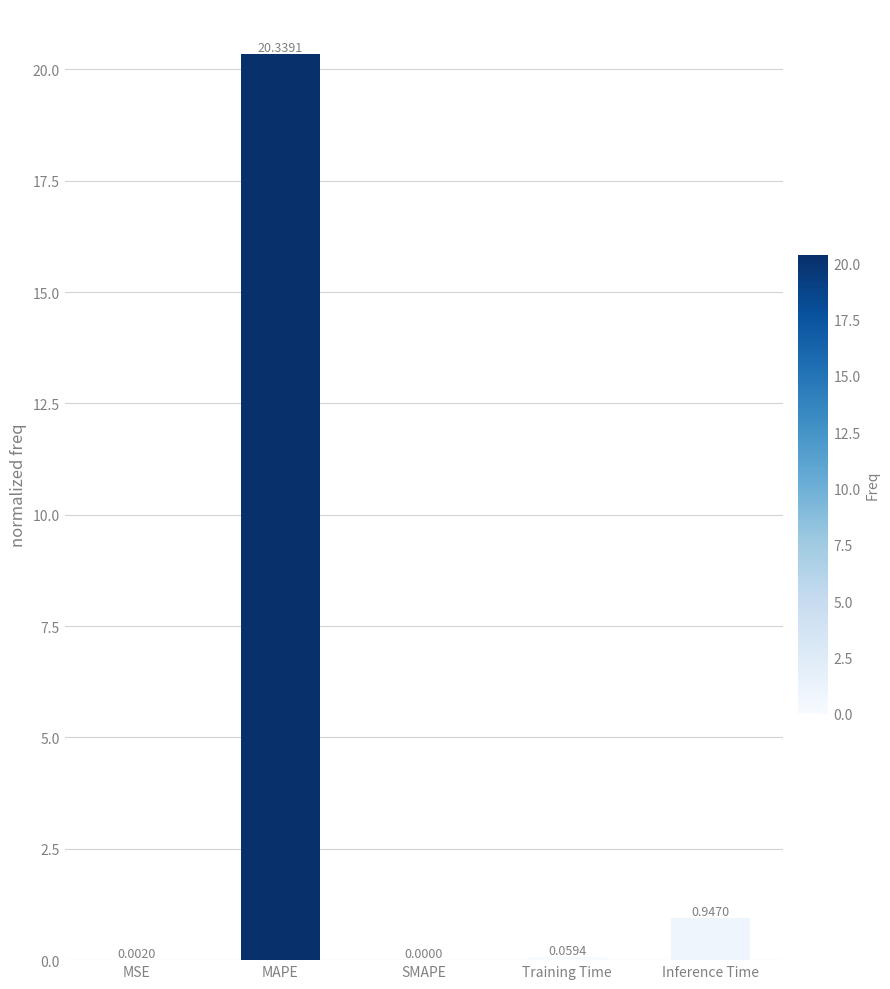

At which label is the value closest to 10?

Inference Time